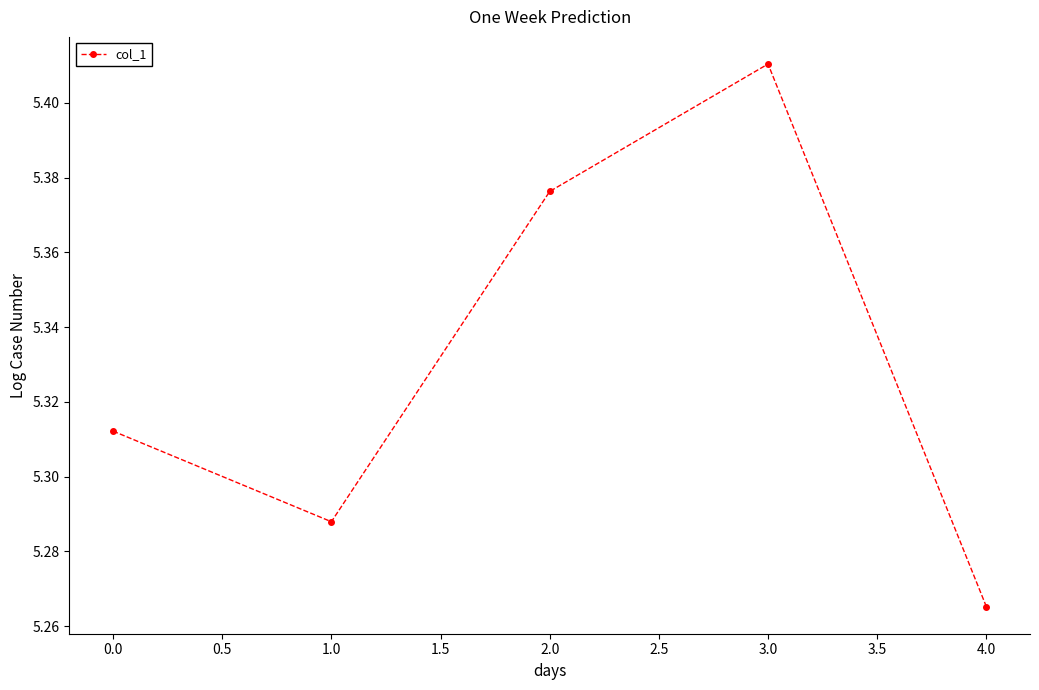

What is the difference between the second highest and second lowest values?

0.1